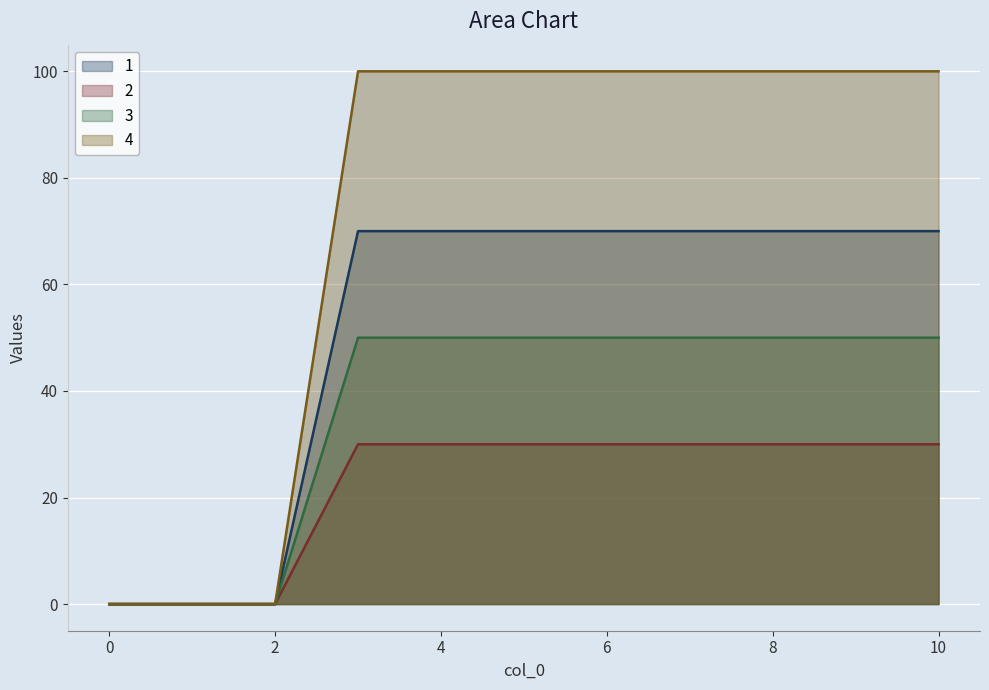

What is the value of the 4 point at the 5th from the left?

100